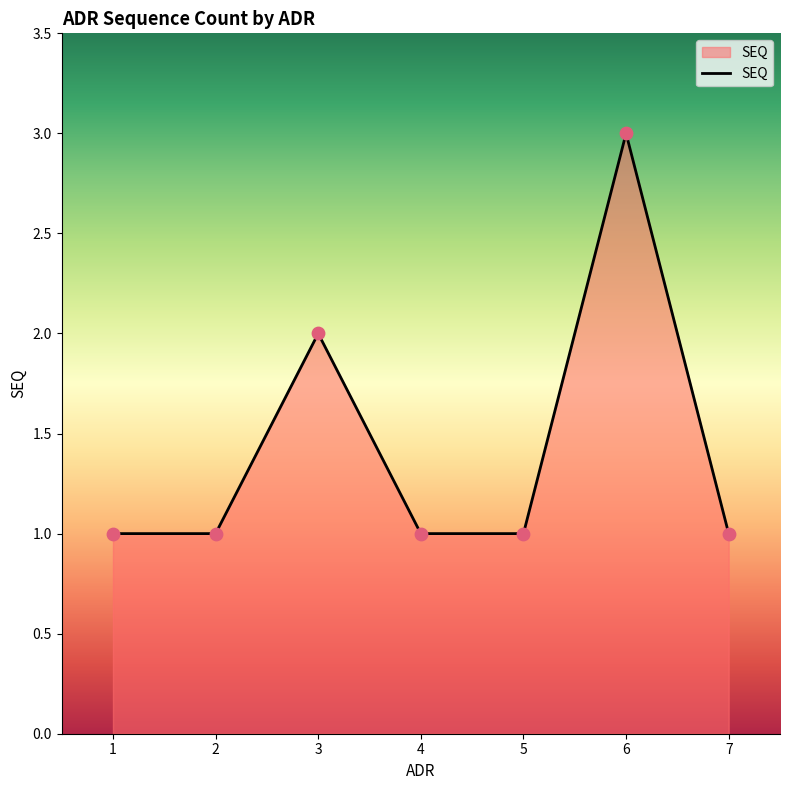

Which has a higher value, 6 or 2?

6